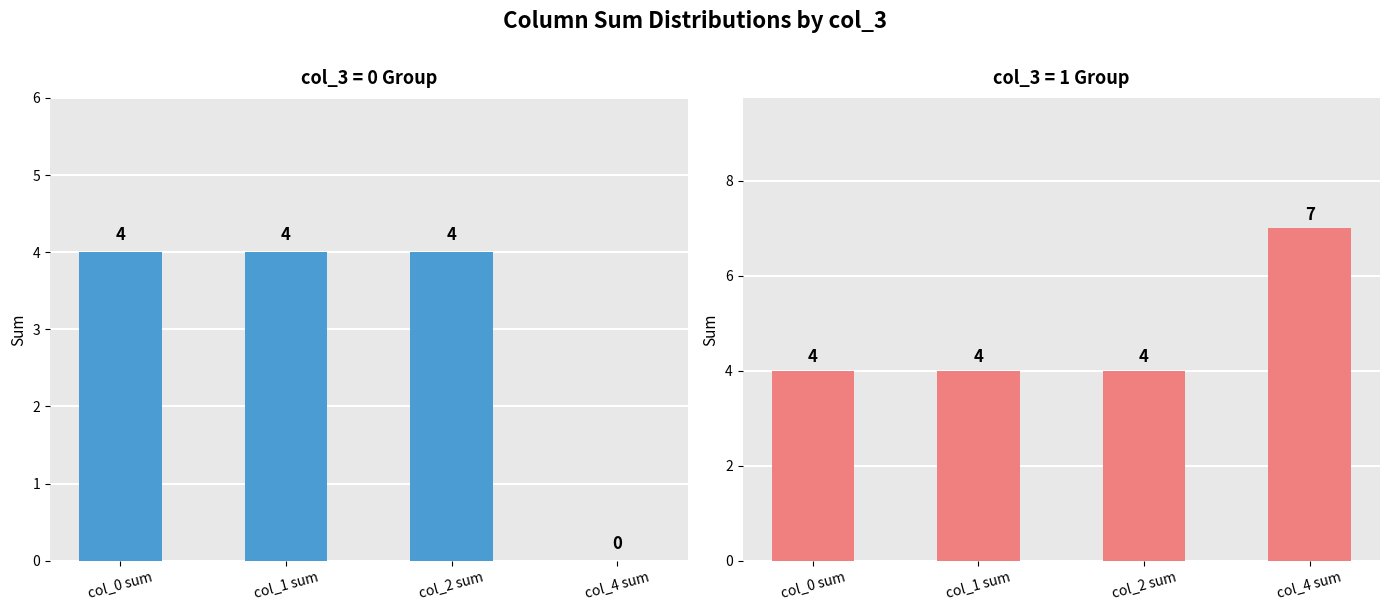

How many groups of bars are there?

2